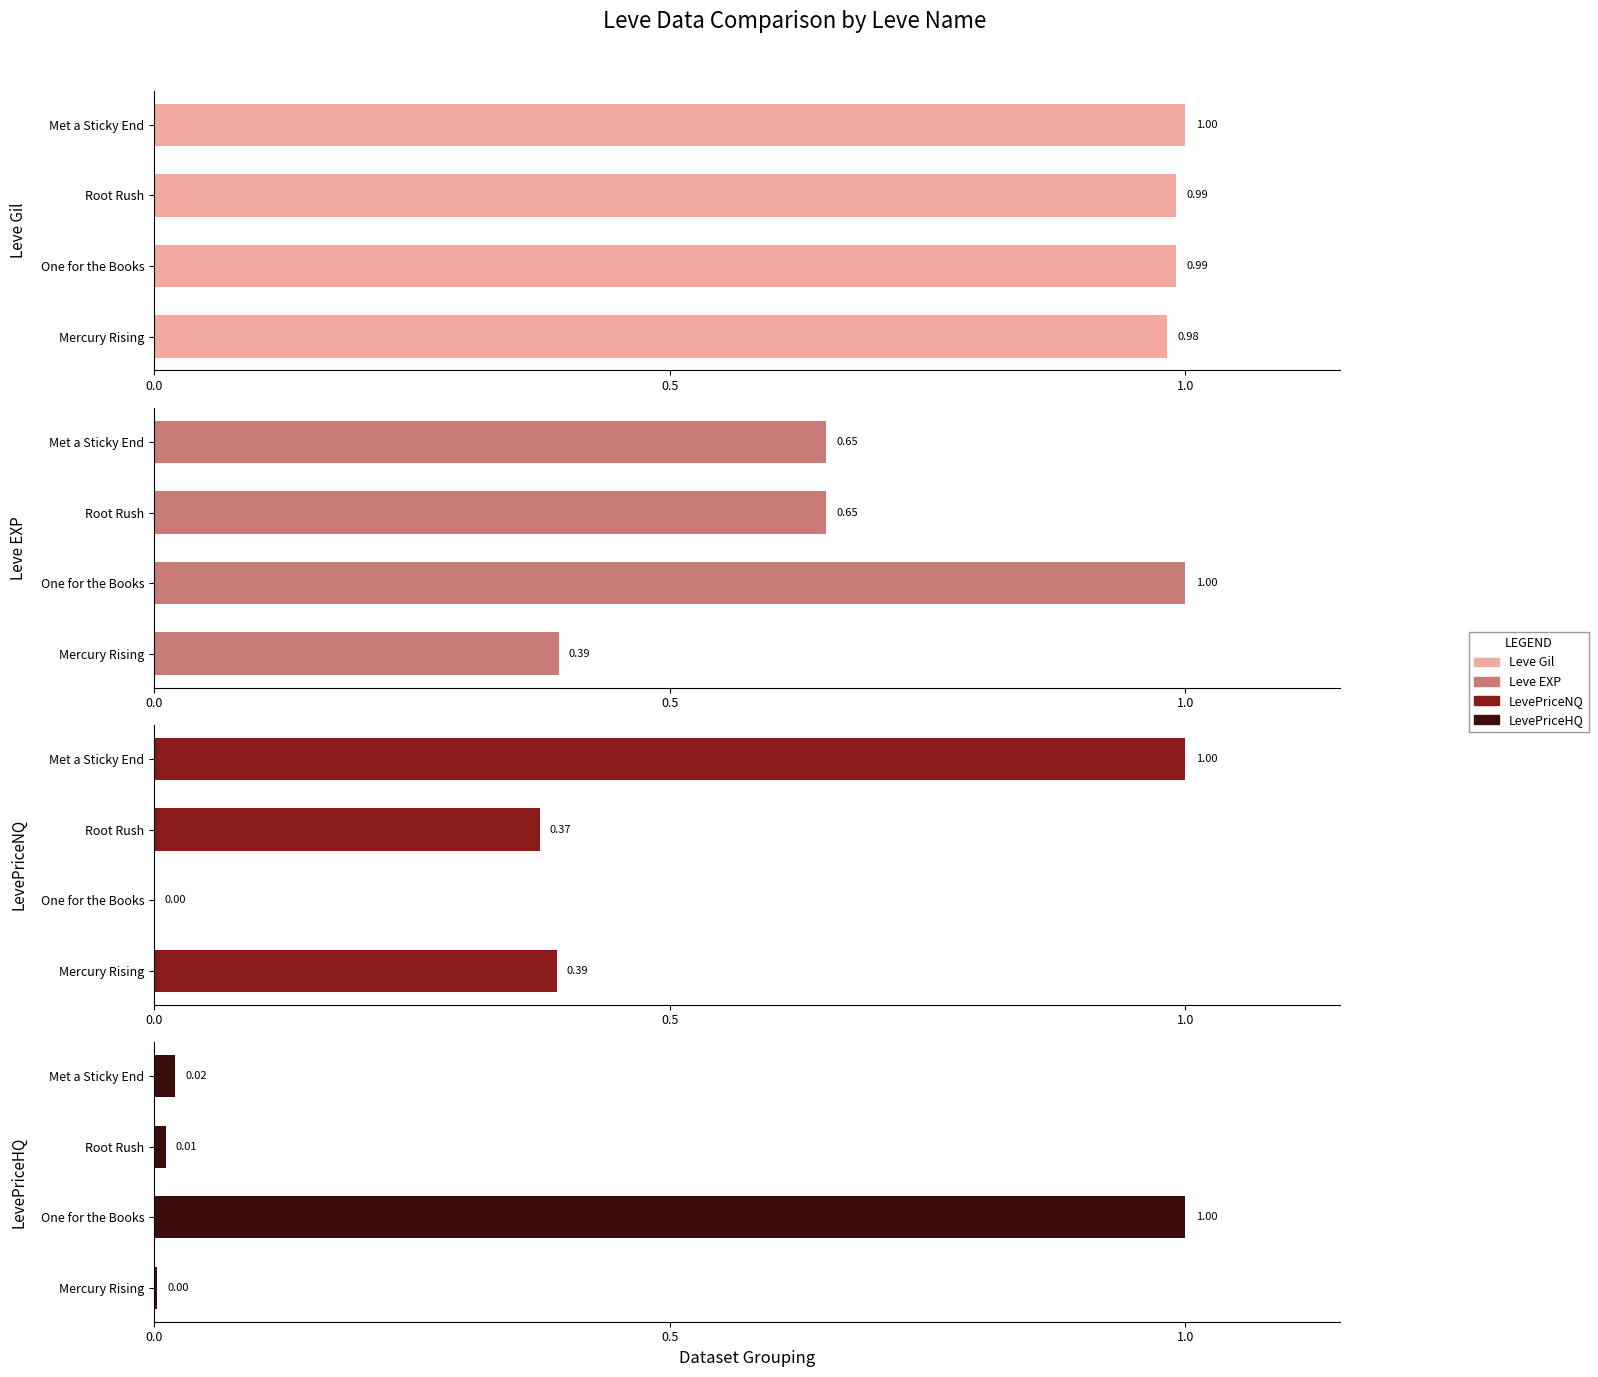

Reading right to left, list all the values displayed in this chart.

Leve Gil: 1.0	1.0	1.0	1.0
Leve EXP: 0.7	0.7	1.0	0.4
LevePriceNQ: 1.0	0.4	0.0	0.4
LevePriceHQ: 0.0	0.0	1.0	0.0